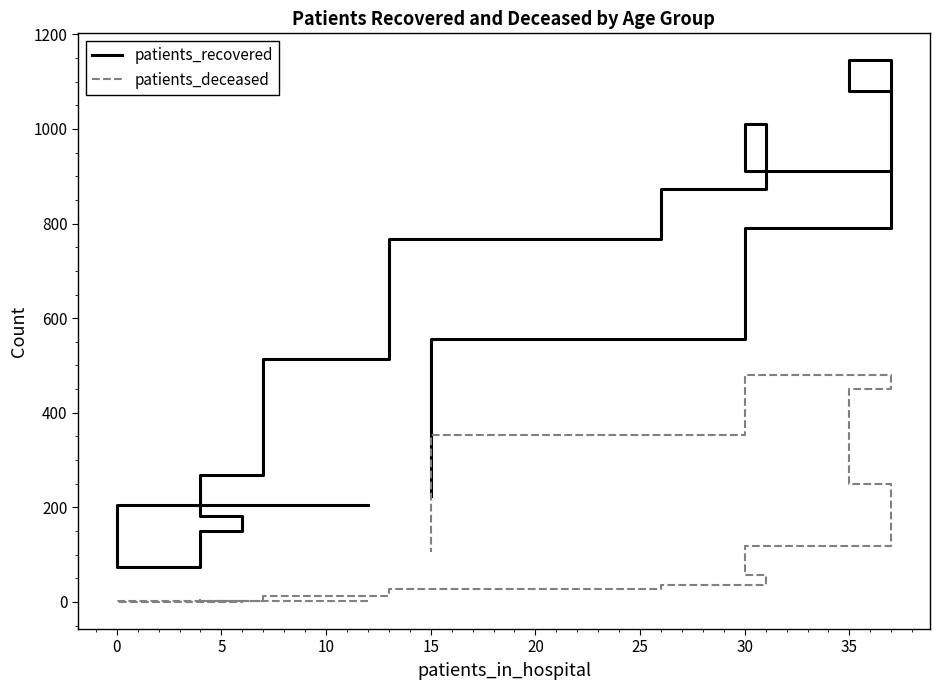

How many interior local valleys does the patients_deceased series have?

1